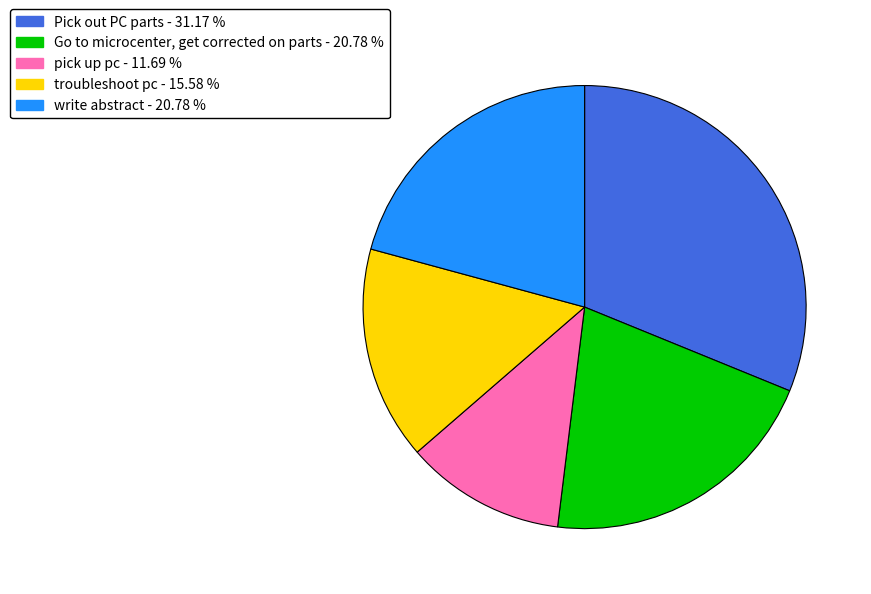

How many segments does this pie chart have?

5